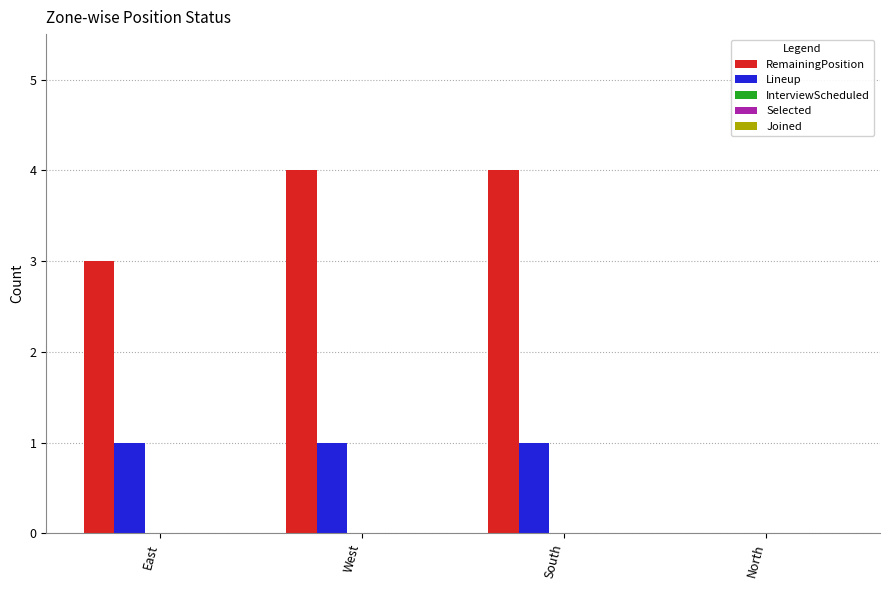

What is the total value across all series at West?

5